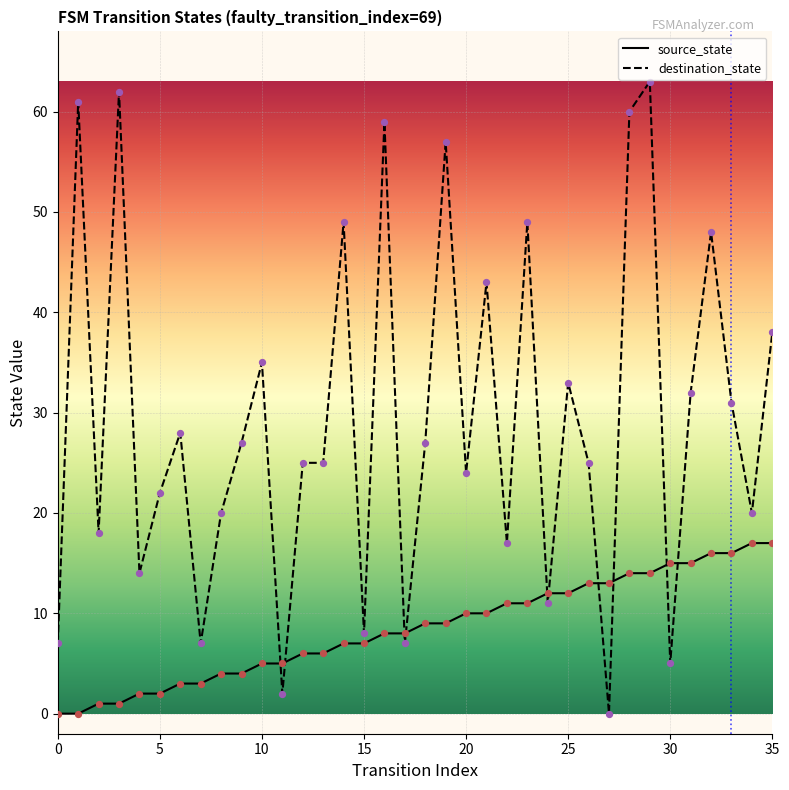

Which series reaches the maximum Y coordinate?

destination_state